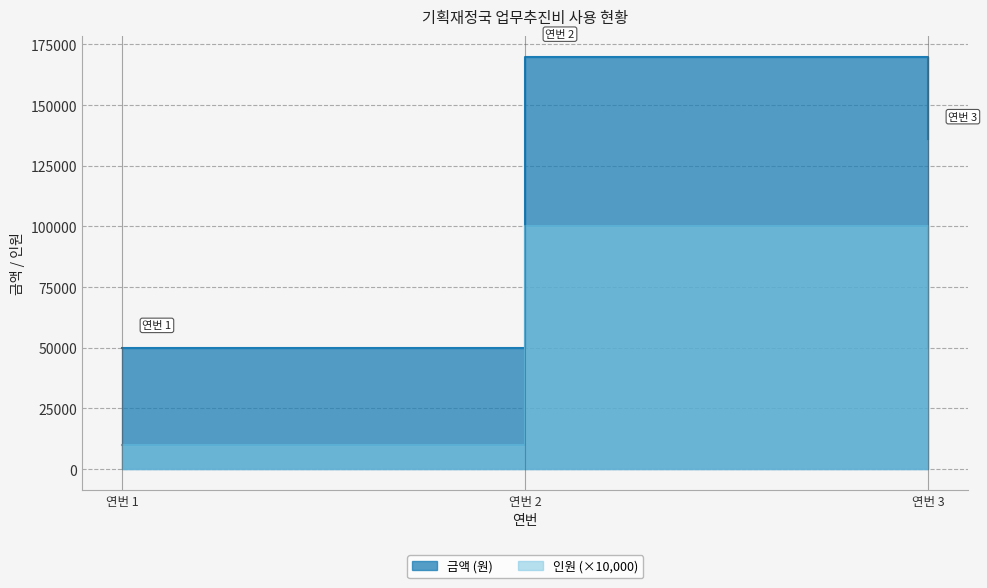

Rank the series at 연번 2 from lowest to highest value.

인원, 금액